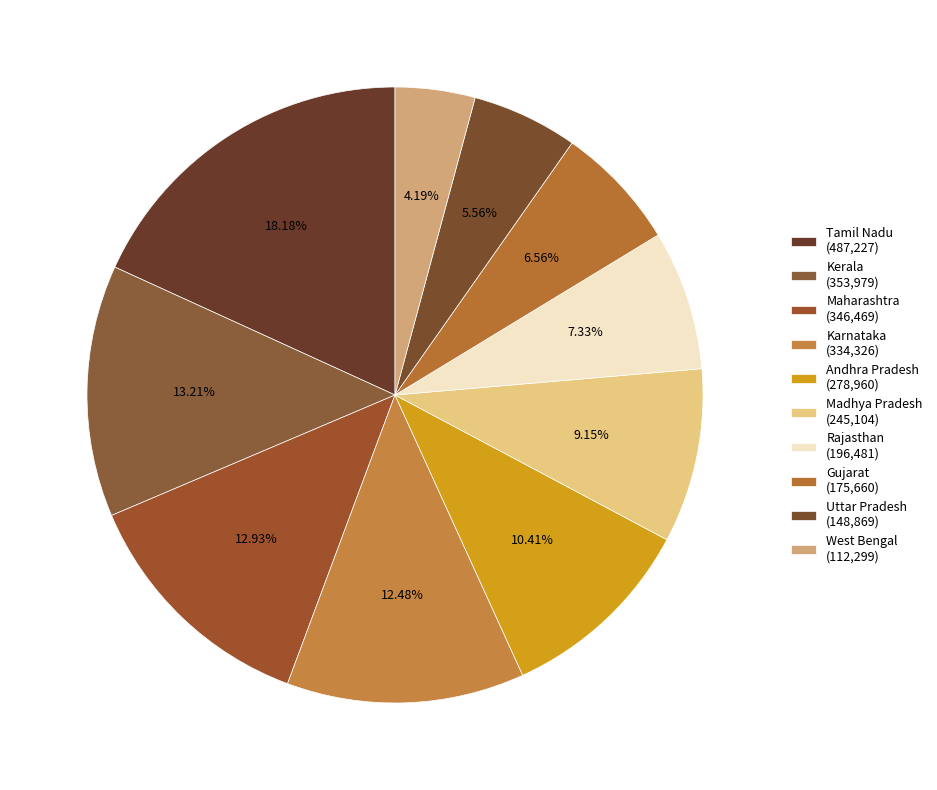

Is there any slice that represents more than half of the pie?

No